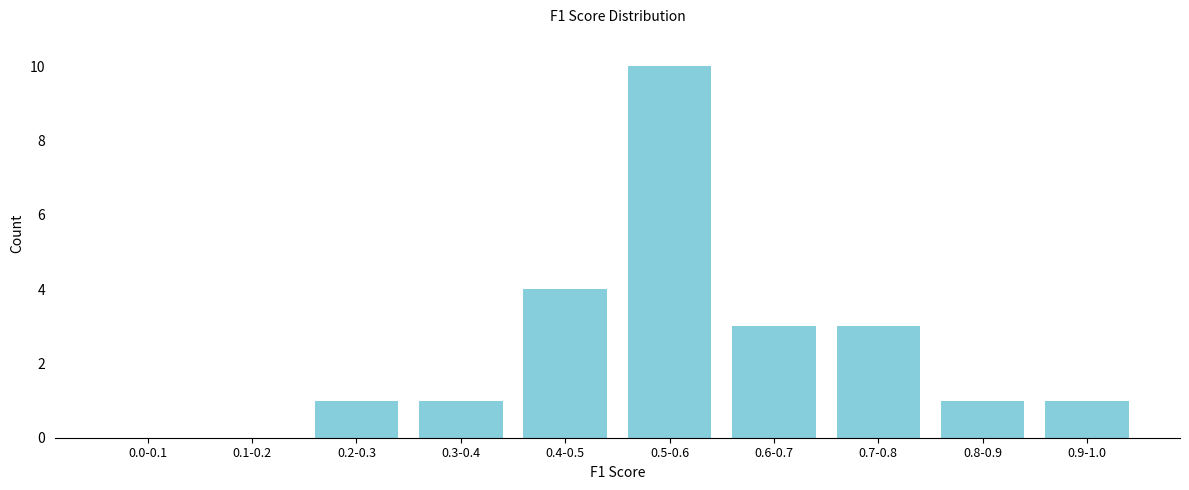

Reading left to right, transcribe all the data shown in this chart.

0.0-0.1=0	0.1-0.2=0	0.2-0.3=1	0.3-0.4=1	0.4-0.5=4	0.5-0.6=10	0.6-0.7=3	0.7-0.8=3	0.8-0.9=1	0.9-1.0=1